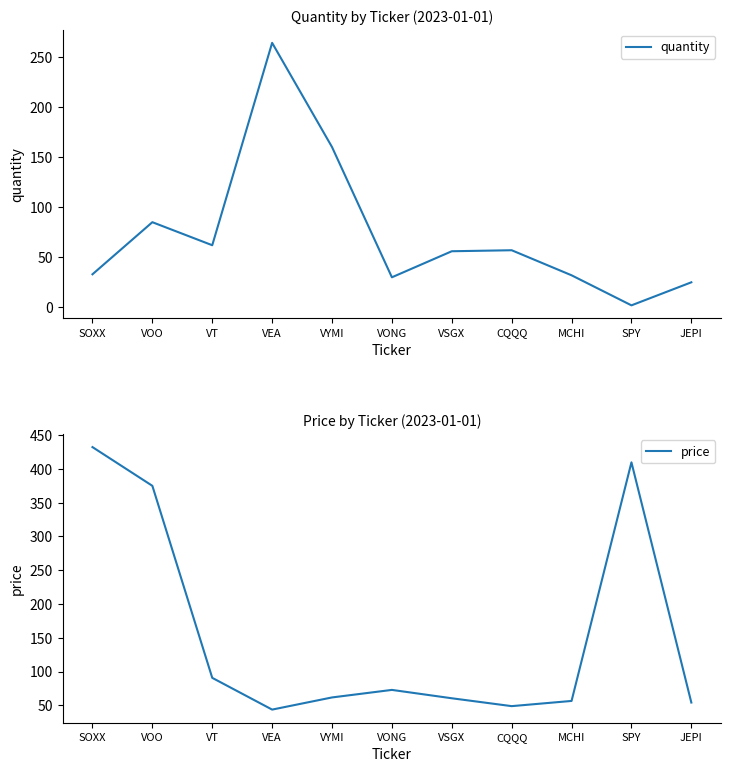

What is the total value across all series at VEA?

307.8